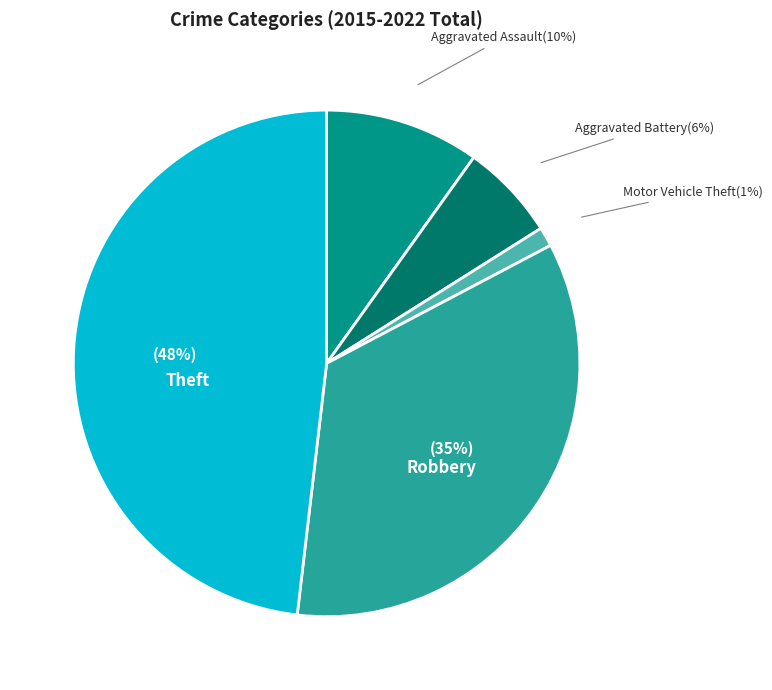

To the nearest percent, what is the average slice percentage?

20%